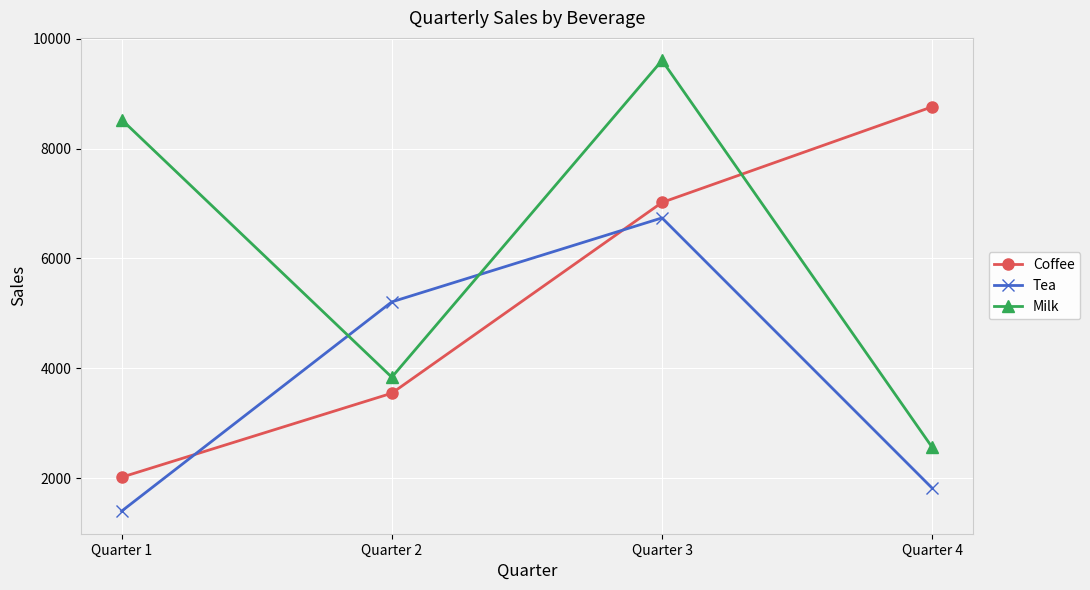

What is the difference between the highest and lowest values at Quarter 3?

2867